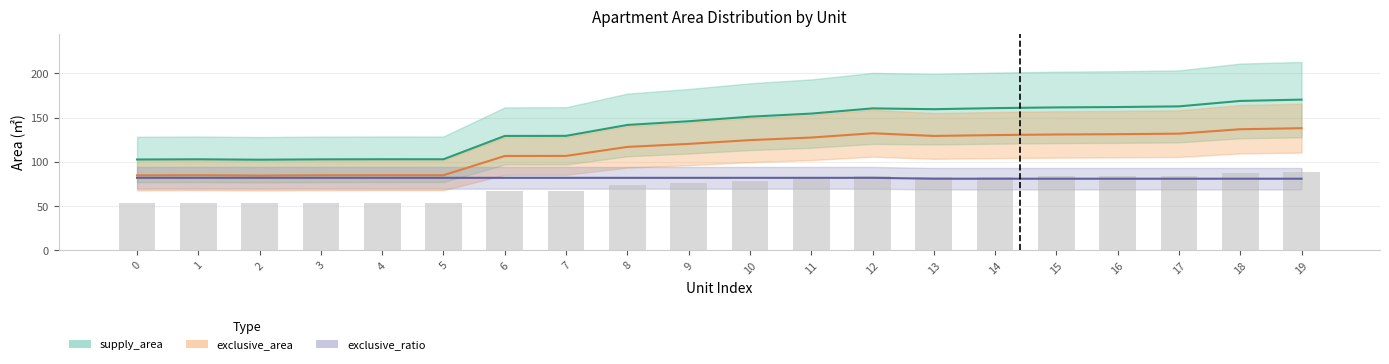

How many groups of bars are there?

20